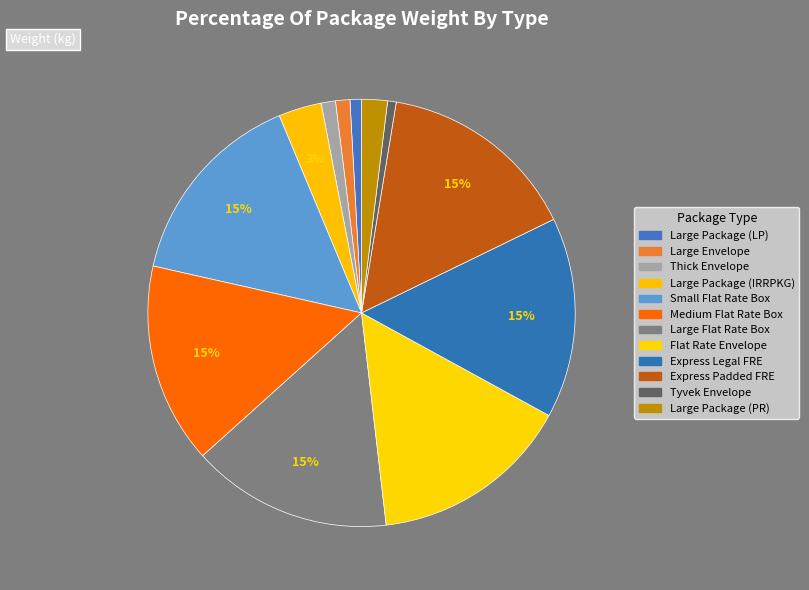

What percentage is the Thick Envelope slice, to the nearest percent?

1%